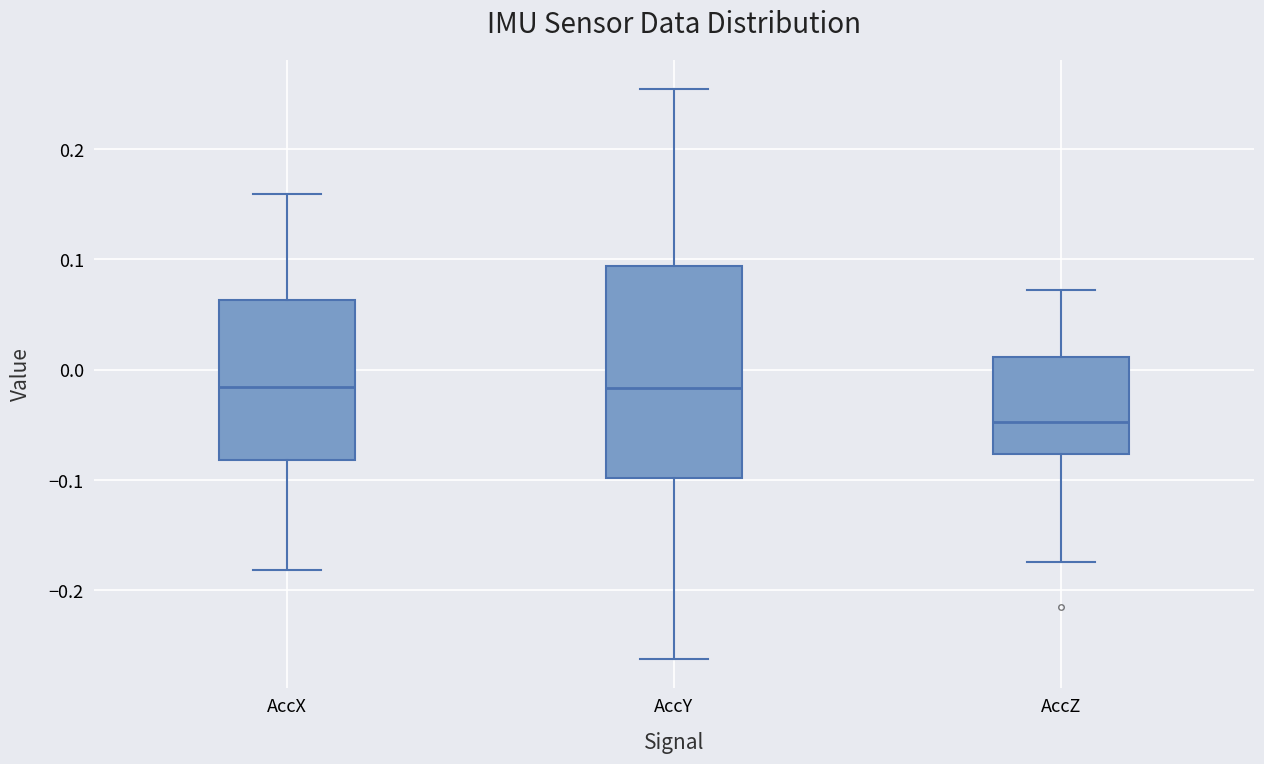

Reading left to right, transcribe this box plot: for each box, give where its median line is, the range the box spans, and where its two whiskers end, as read against the y-axis. The values are not printed on the chart, so give them approximately, as read against the axis.

AccX: median -0.02, box -0.08 to 0.06, whiskers -0.18 to 0.16
AccY: median -0.02, box -0.10 to 0.09, whiskers -0.26 to 0.25
AccZ: median -0.05, box -0.08 to 0.01, whiskers -0.17 to 0.07